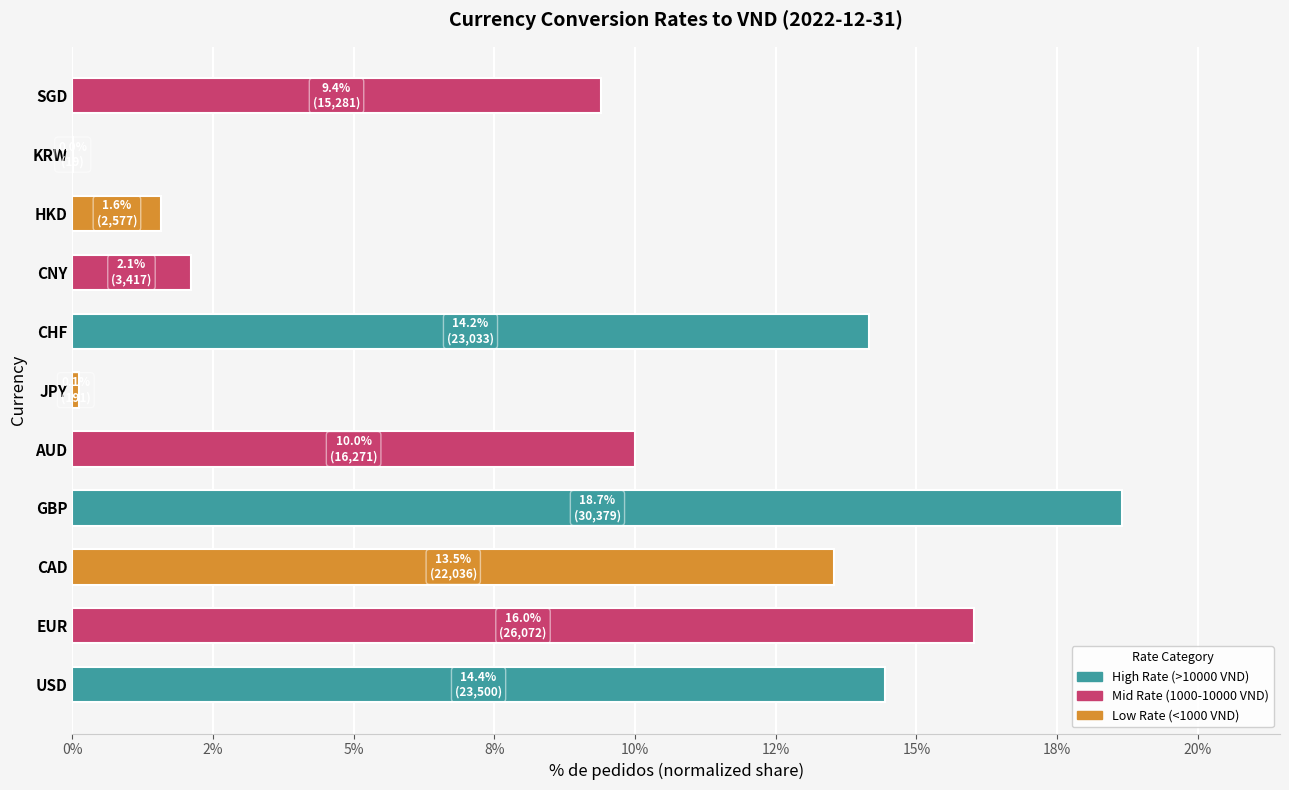

How many bars are there in total?

11